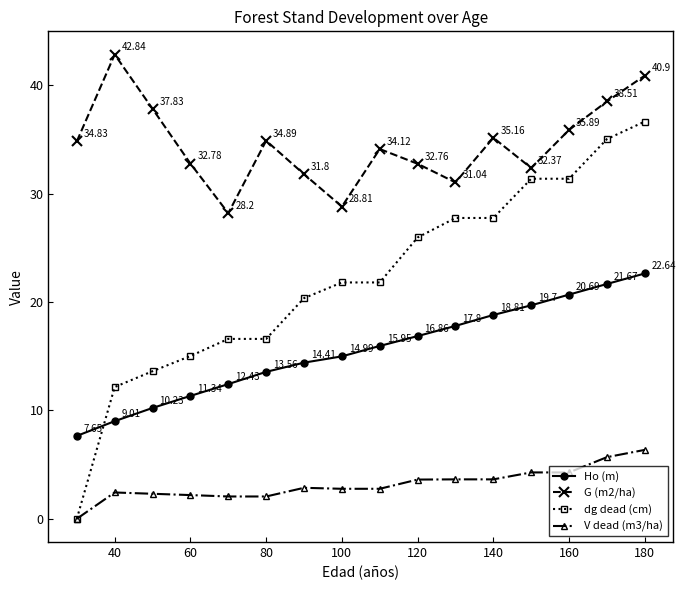

Which series has the largest total across all categories?

G (m2/ha)